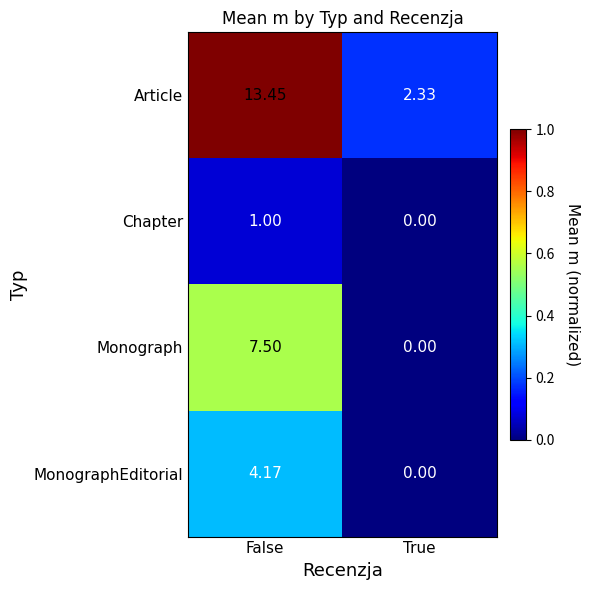

At which label does Monograph first exceed 7?

False